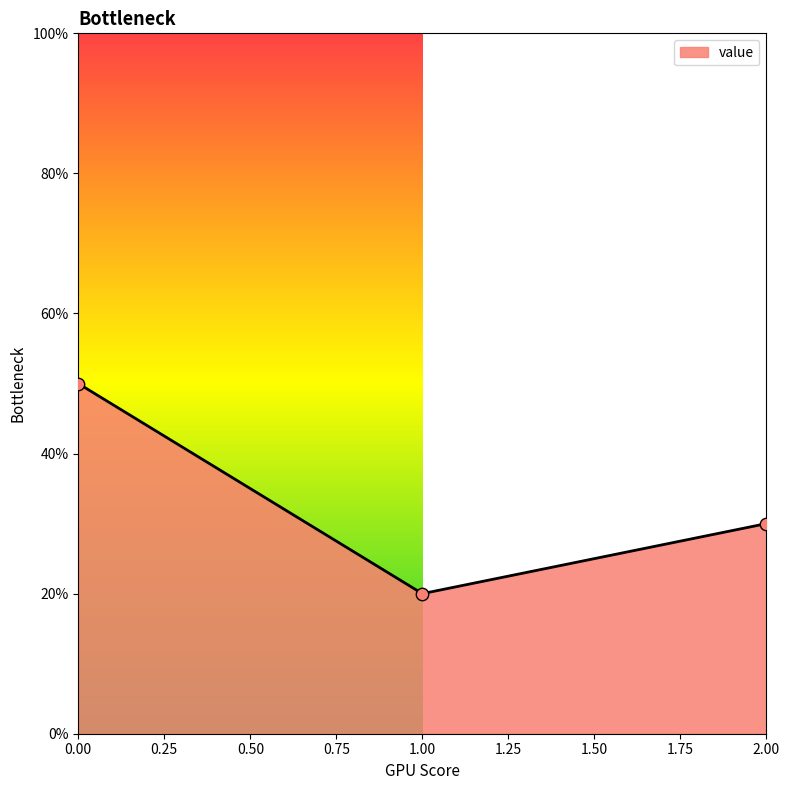

What is the change in value from 0.00 to 1.00?

-30